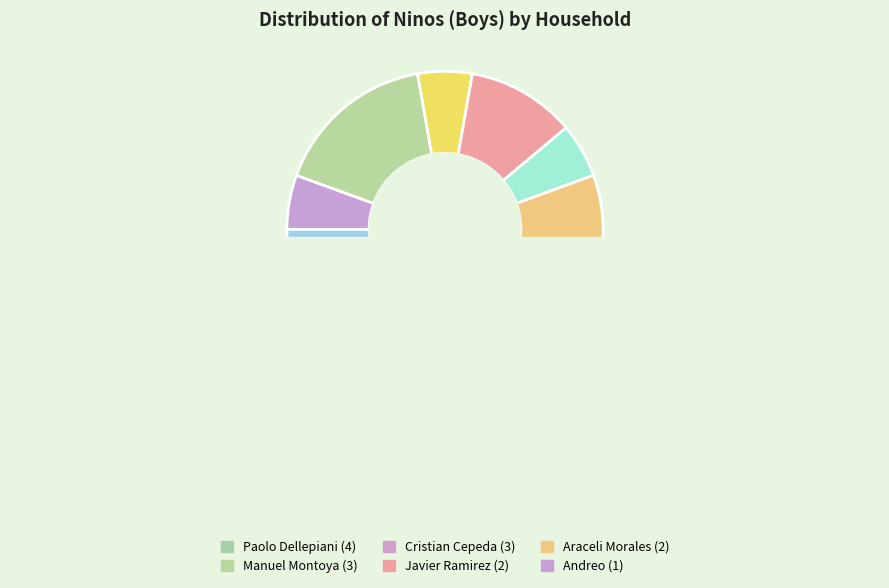

What is the total percentage of Araceli Morales and Javier Ramirez?

22.2%